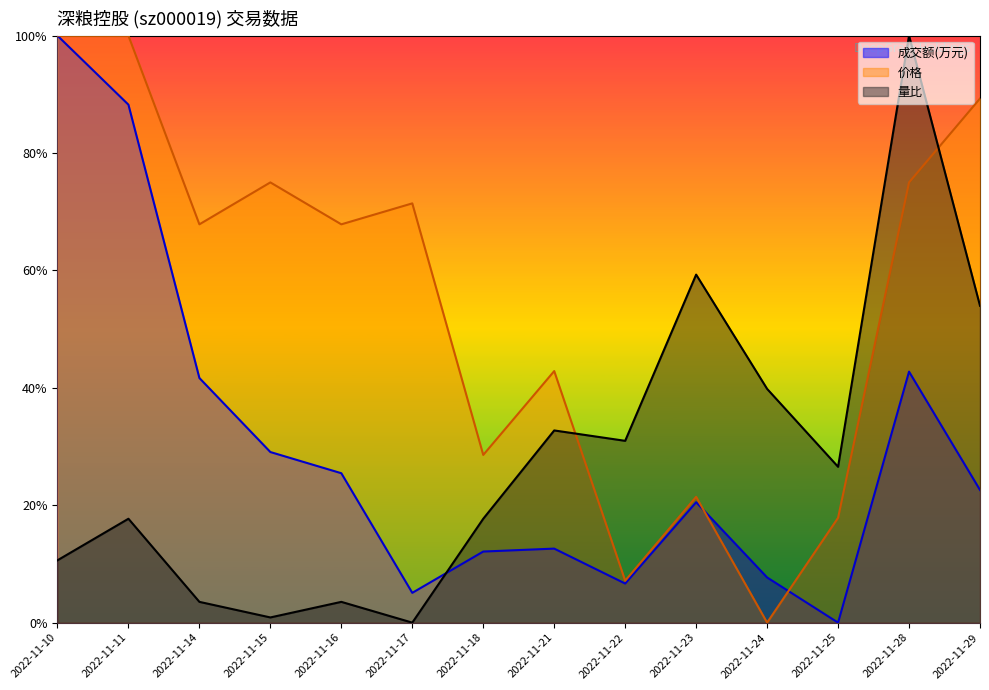

Count the number of data series in this chart.

3